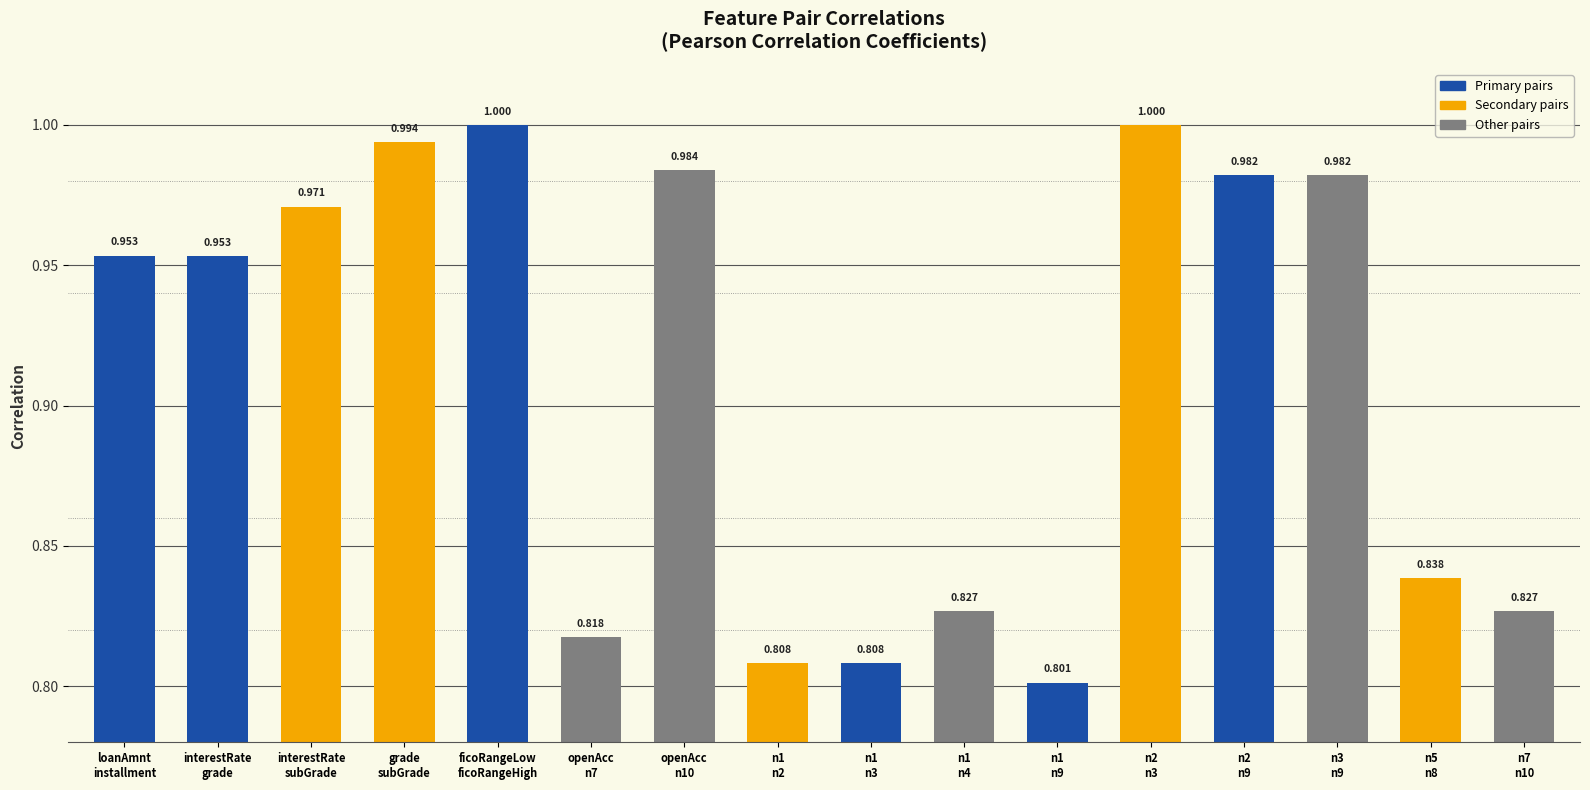

What is the label of the 16th bar from the left?

n7
n10